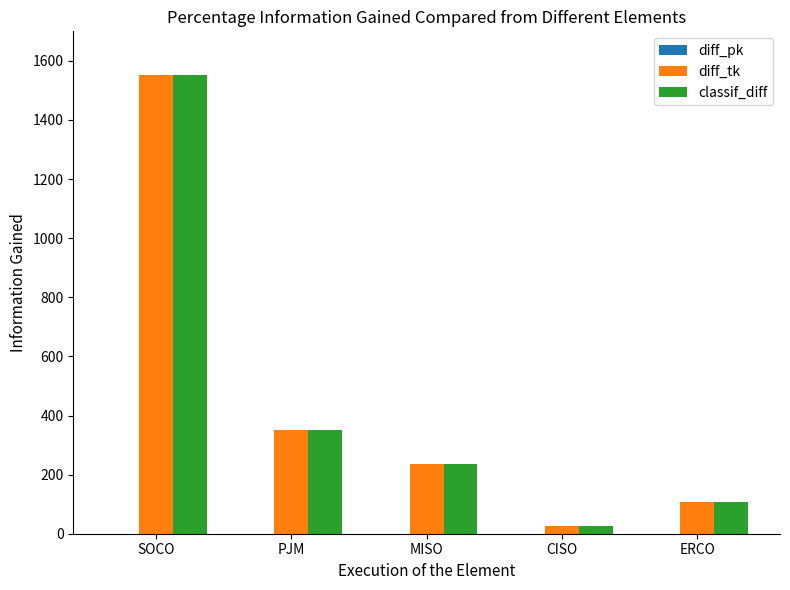

What is the value of the classif_diff bar at the 2nd from the left?

351.7